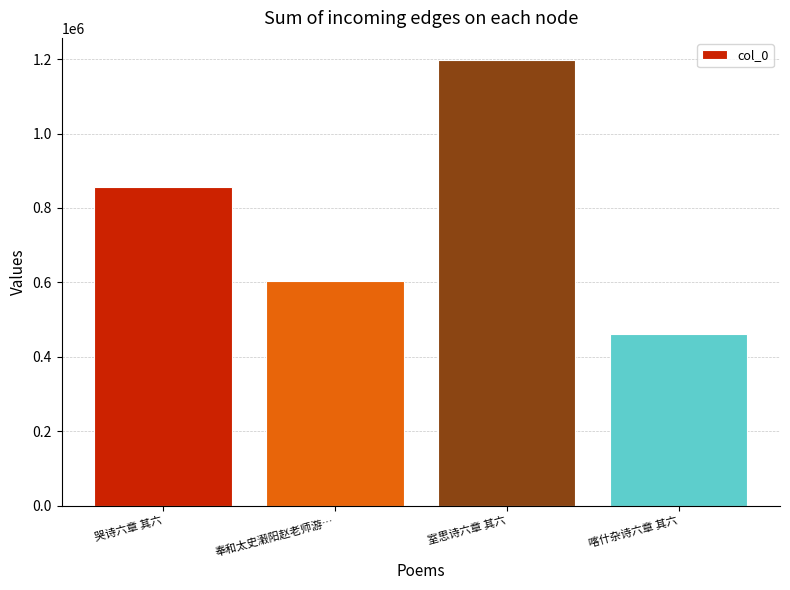

Reading left to right, what are all the values shown in this chart?

哭诗六章 其六=857212	奉和太史瀔阳赵老师游…=604294	室思诗六章 其六=1197121	喀什杂诗六章 其六=460862